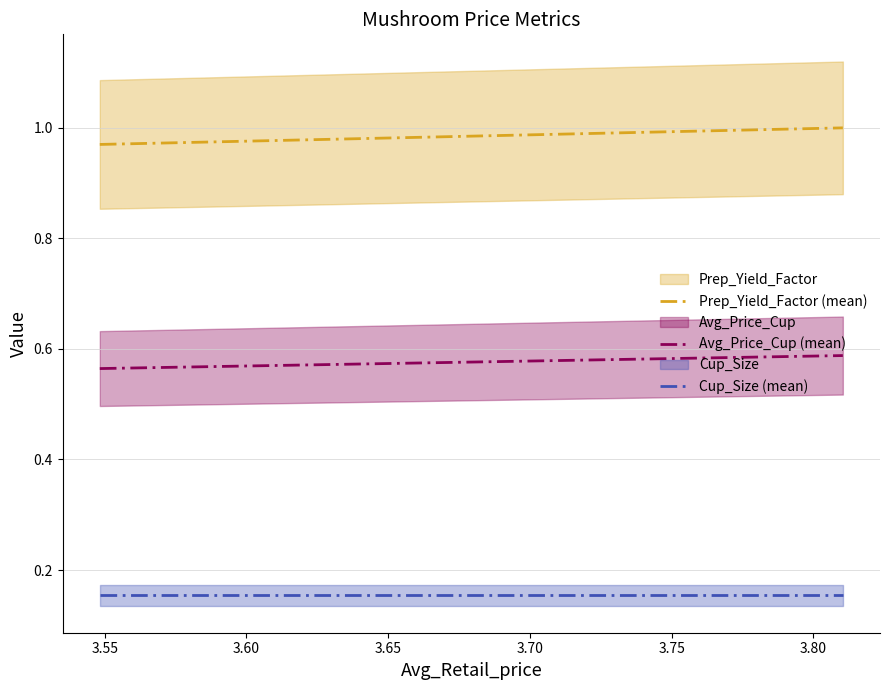

True or false: Cup_Size (mean) and Avg_Price_Cup (mean) cross at least once.

False